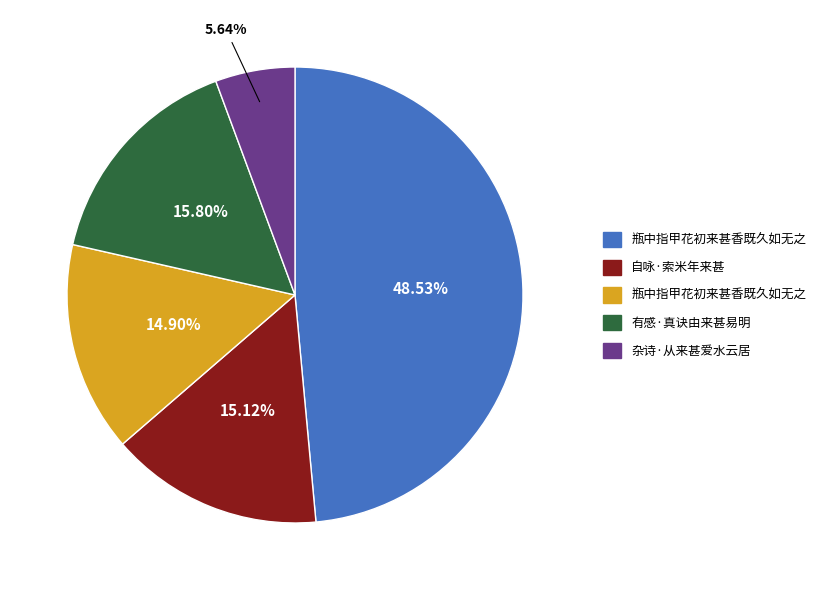

Does any single category account for the majority?

No